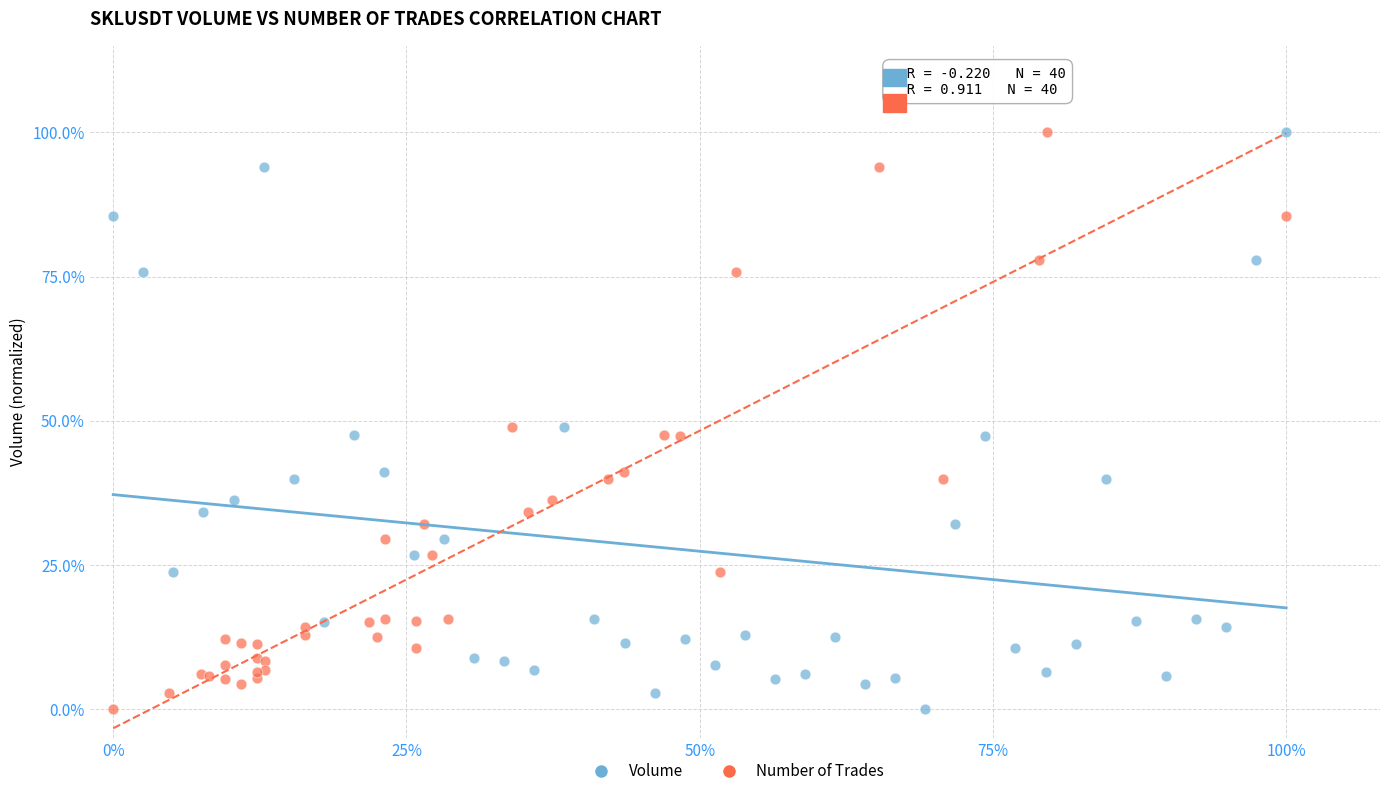

What are all the series names shown in the legend?

Volume, Number of Trades